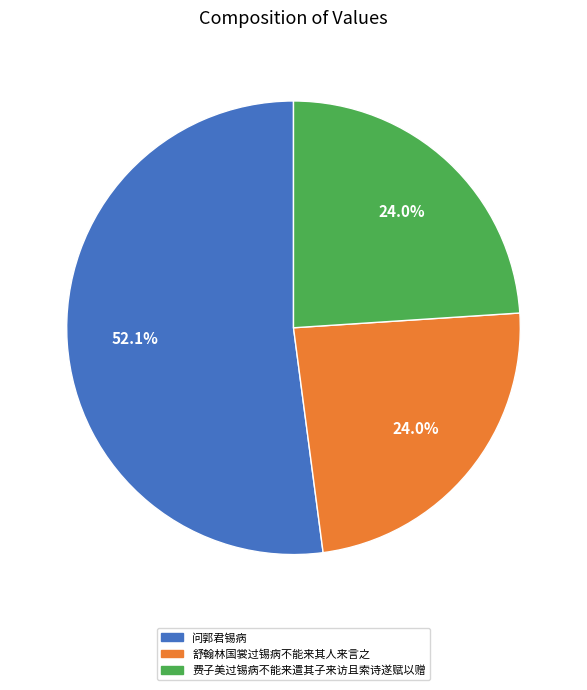

Which slice is the largest?

问郭君锡病